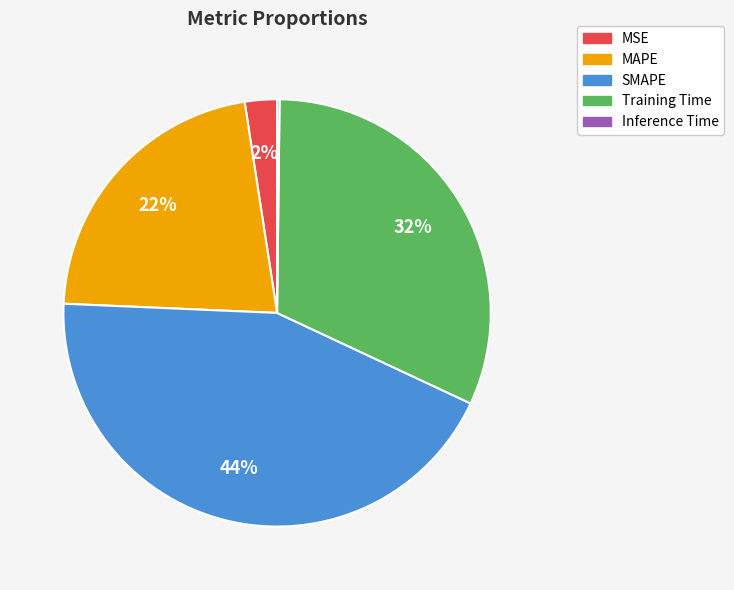

Between MSE and Training Time, which is larger?

Training Time